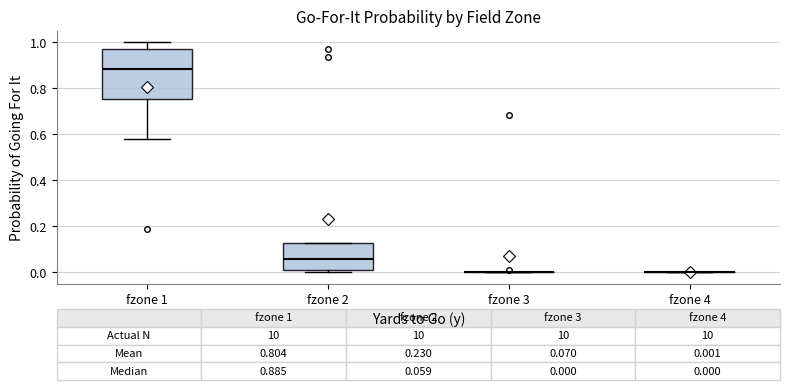

Which box is the tallest, from its lower edge to its upper edge?

fzone 1